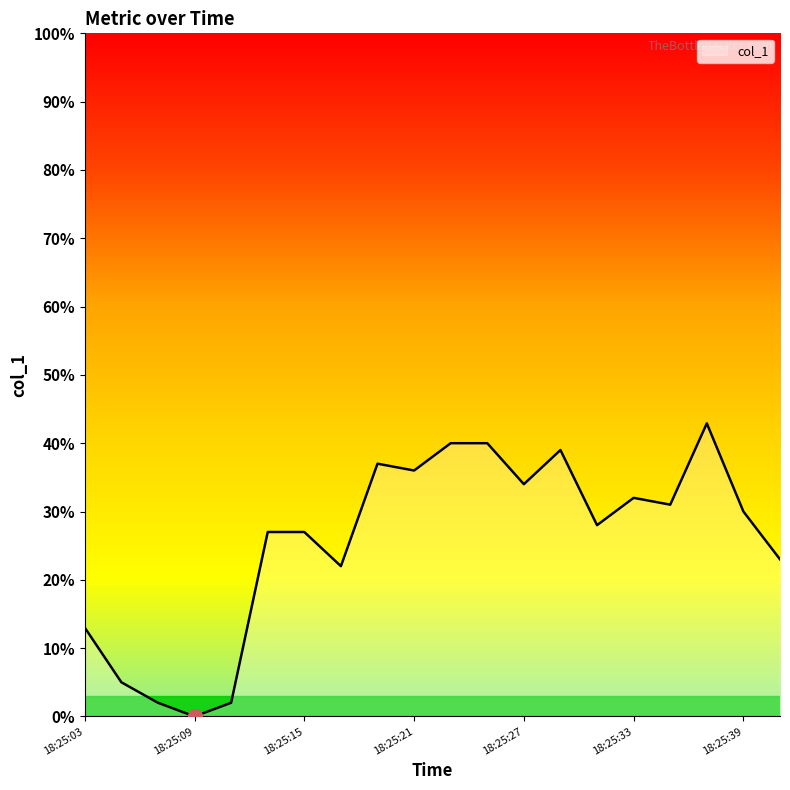

What is the difference between the maximum and minimum values?

42.9